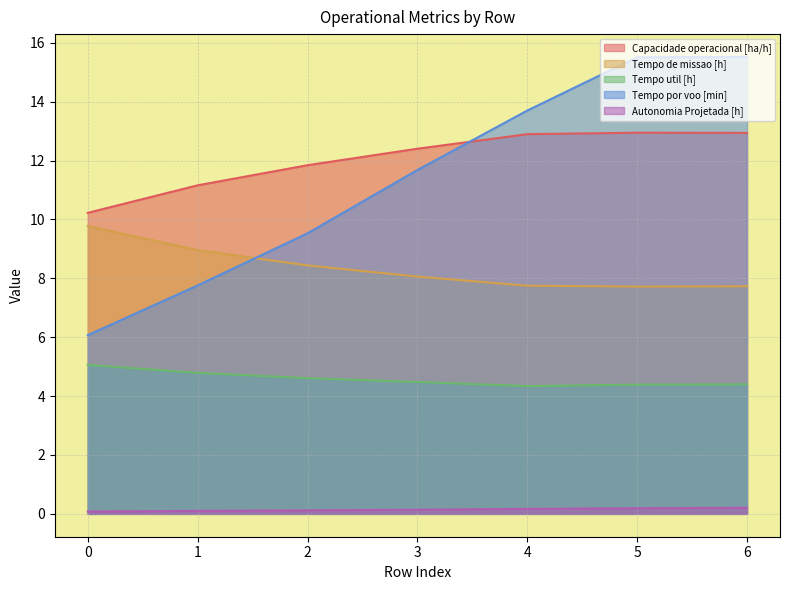

Between 3 and 6, which is larger?

6